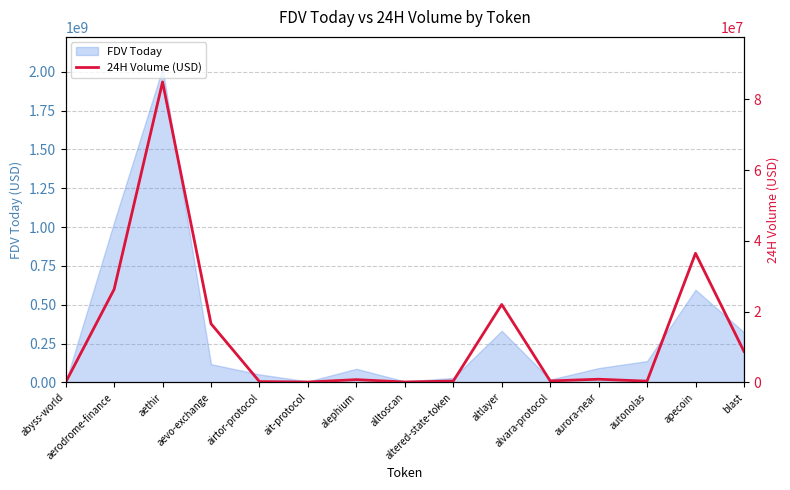

What is the label of the 13th point from the right?

aethir